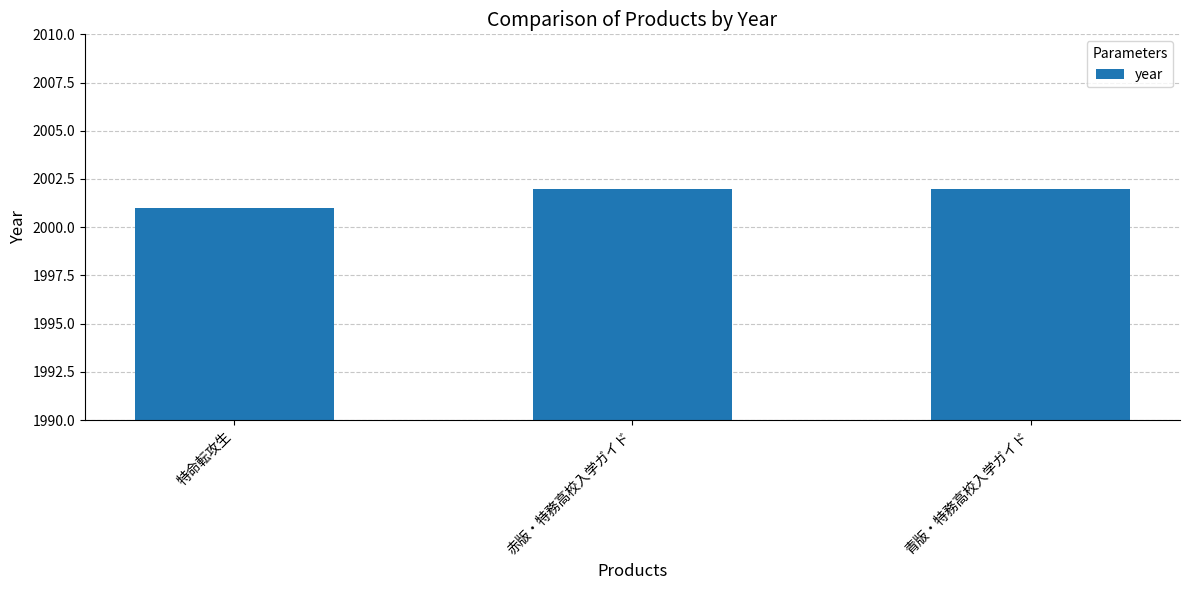

What is the average value?

2002